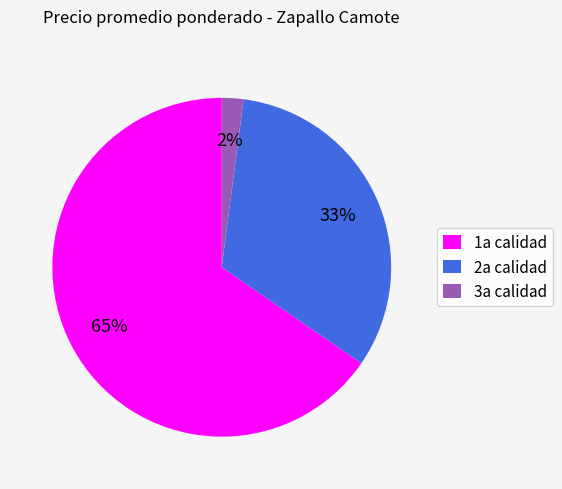

Is there a majority slice in this chart?

Yes